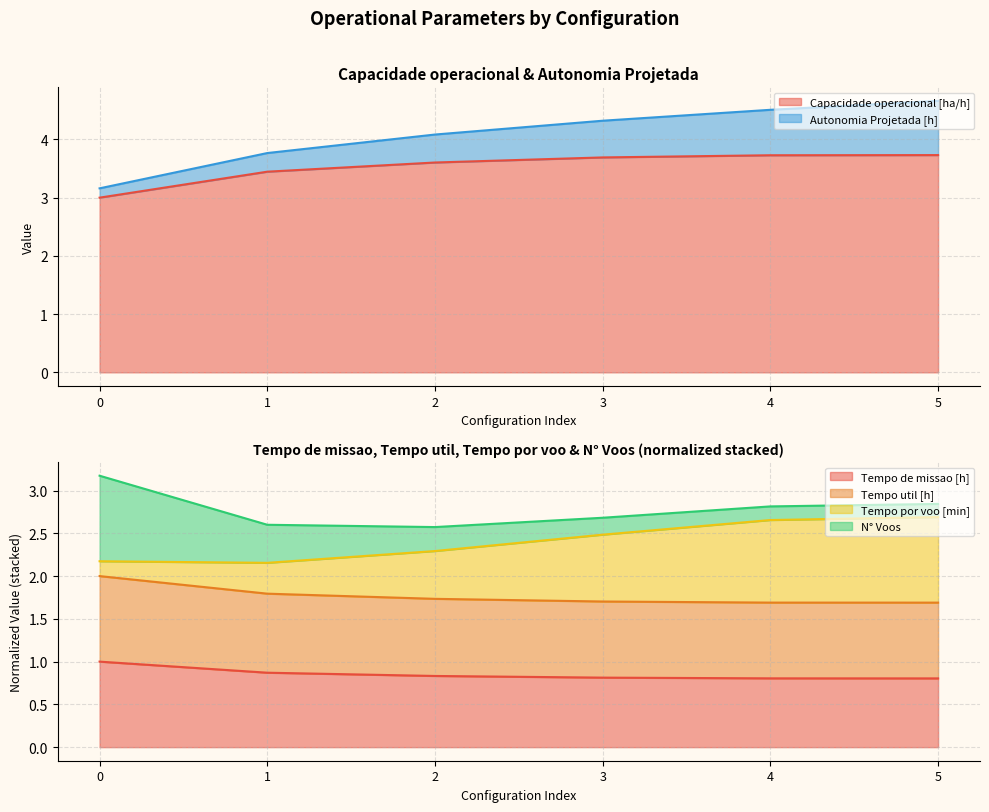

At 5, list the series in order from largest to smallest.

Capacidade operacional [ha/h], Tempo util [h], Tempo de missao [h]